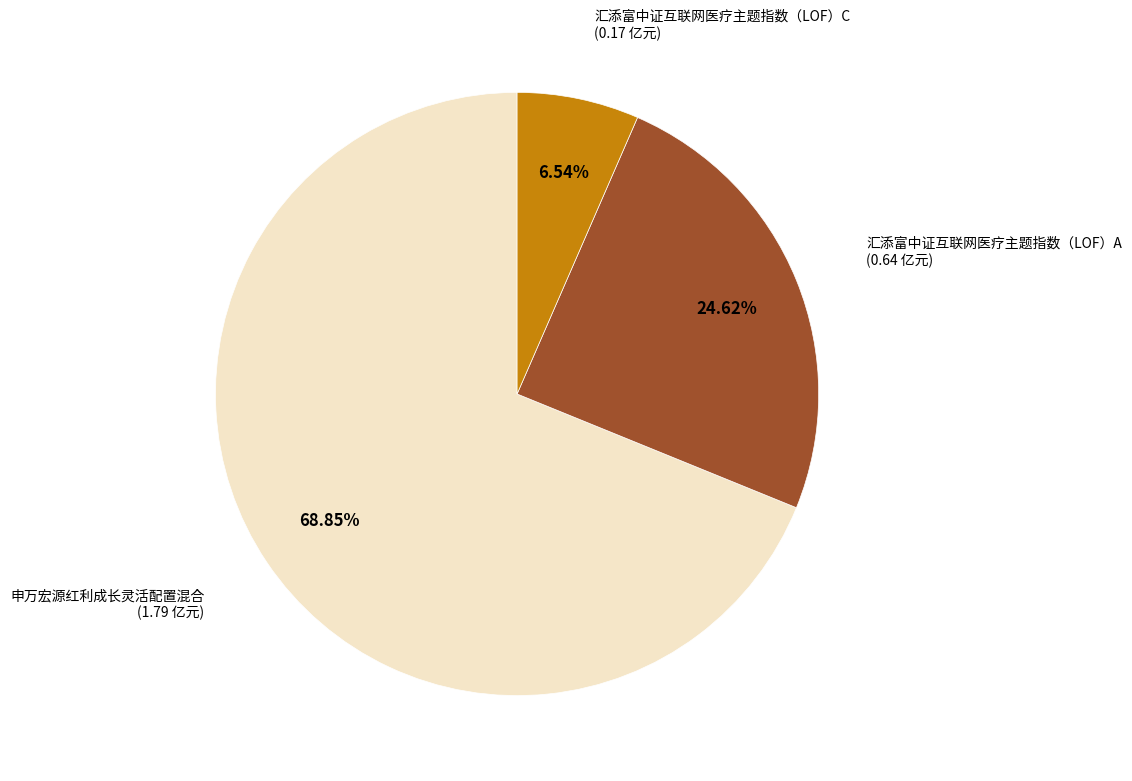

What is the ratio of the value at 汇添富中证互联网医疗主题指数（LOF）A to the value at 申万宏源红利成长灵活配置混合?

0.4